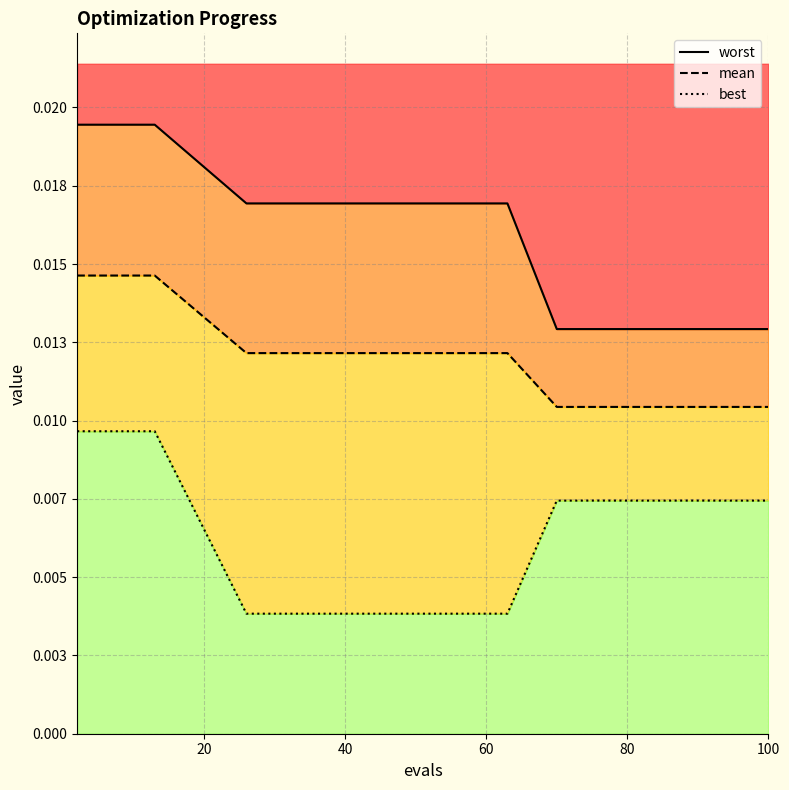

At how many categories does at least one series exceed 0?

15